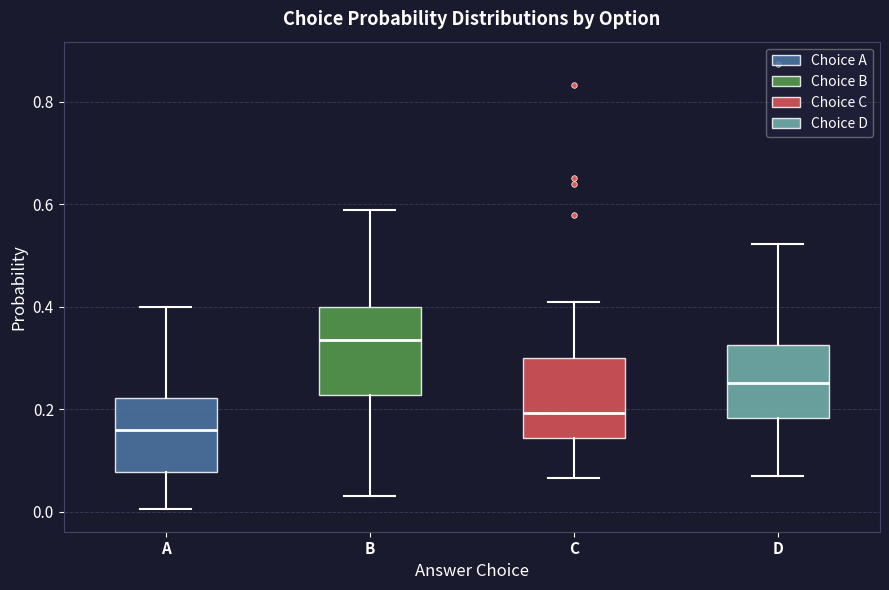

Reading left to right, transcribe this box plot: for each box, give where its median line is, the range the box spans, and where its two whiskers end, as read against the y-axis. The values are not printed on the chart, so give them approximately, as read against the axis.

A: median 0.16, box 0.08 to 0.22, whiskers 0.00 to 0.40
B: median 0.34, box 0.22 to 0.40, whiskers 0.02 to 0.58
C: median 0.20, box 0.14 to 0.30, whiskers 0.06 to 0.40
D: median 0.26, box 0.18 to 0.32, whiskers 0.06 to 0.52